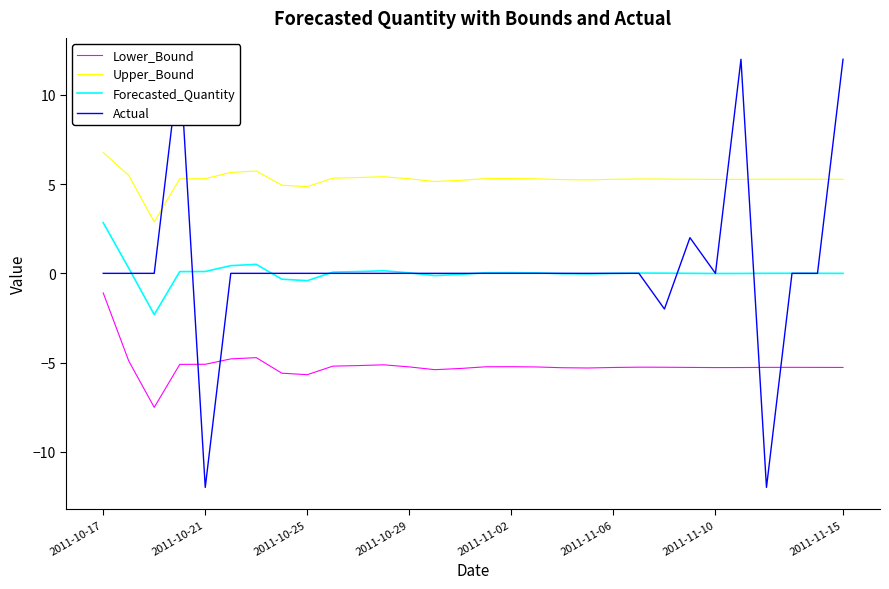

What is the maximum value for Lower_Bound?

-1.1